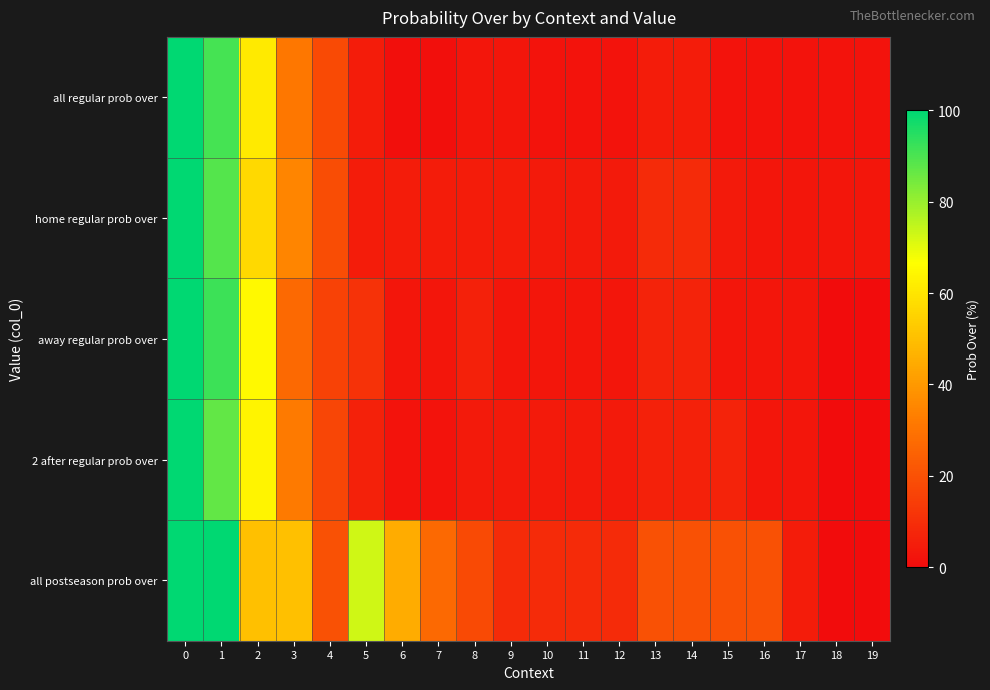

Reading right to left, what are all the values shown in this chart?

row_0: 19=2	18=2	17=2	16=2	15=2	14=5	13=5	12=2	11=2	10=2	9=3	8=3	7=1	6=1	5=5	4=18	3=31	2=61	1=91	0=100
row_1: 19=3	18=3	17=3	16=3	15=4	14=9	13=9	12=4	11=4	10=4	9=5	8=5	7=5	6=5	5=5	4=19	3=35	2=57	1=89	0=100
row_2: 19=0	18=0	17=3	16=3	15=3	14=7	13=7	12=3	11=3	10=3	9=3	8=6	7=3	6=3	5=11	4=16	3=27	2=65	1=92	0=100
row_3: 19=0	18=0	17=3	16=3	15=7	14=6	13=6	12=4	11=4	10=4	9=4	8=4	7=2	6=2	5=6	4=17	3=32	2=64	1=87	0=100
row_4: 19=0	18=0	17=5	16=20	15=20	14=20	13=20	12=9	11=9	10=9	9=9	8=18	7=27	6=45	5=73	4=20	3=50	2=50	1=100	0=100